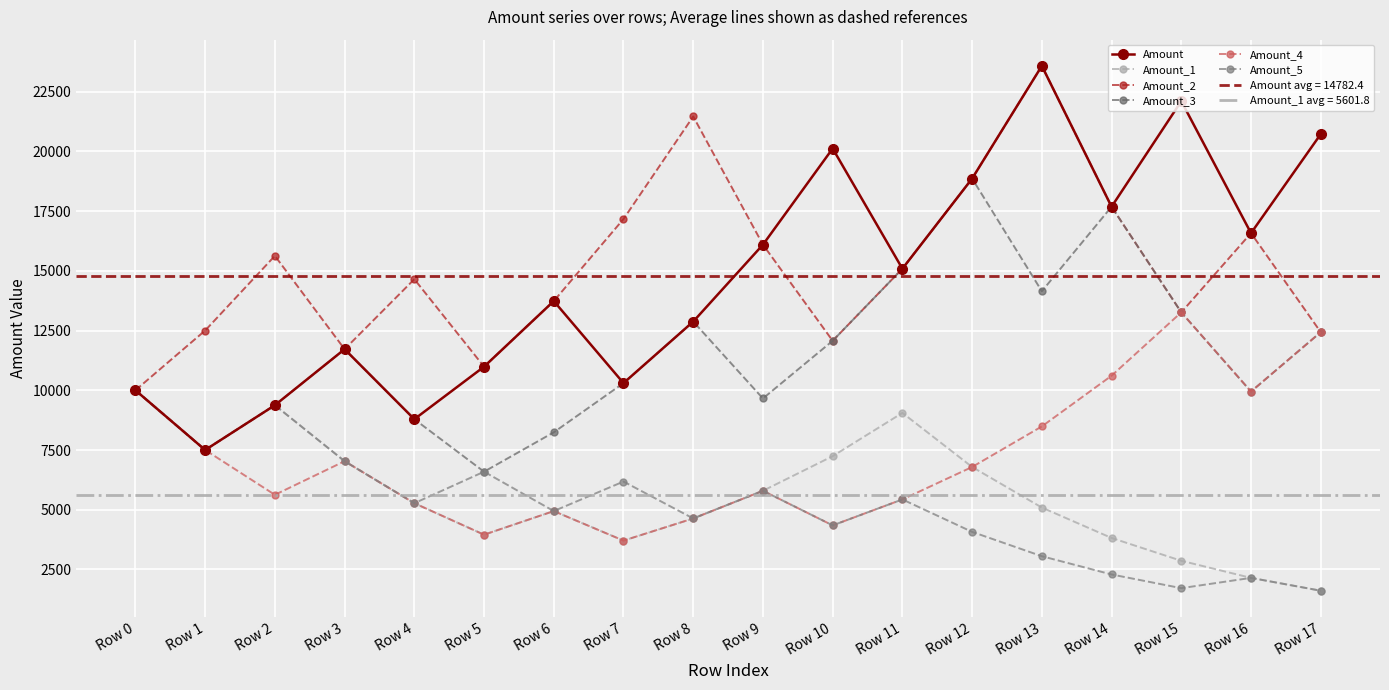

Where does the Amount_3 series first go above 11718?

Row 3